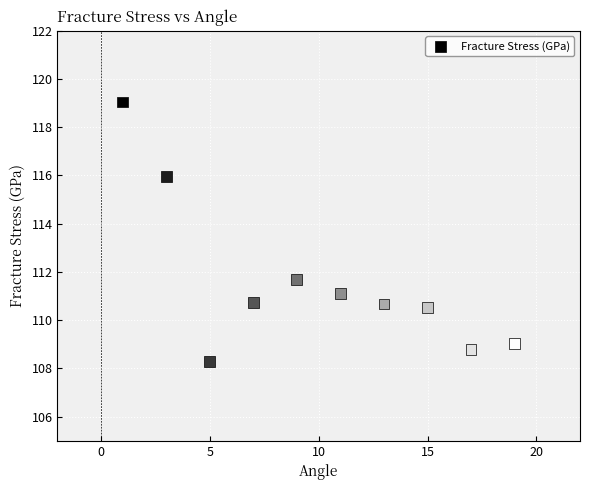

What is the average Y value?

111.6